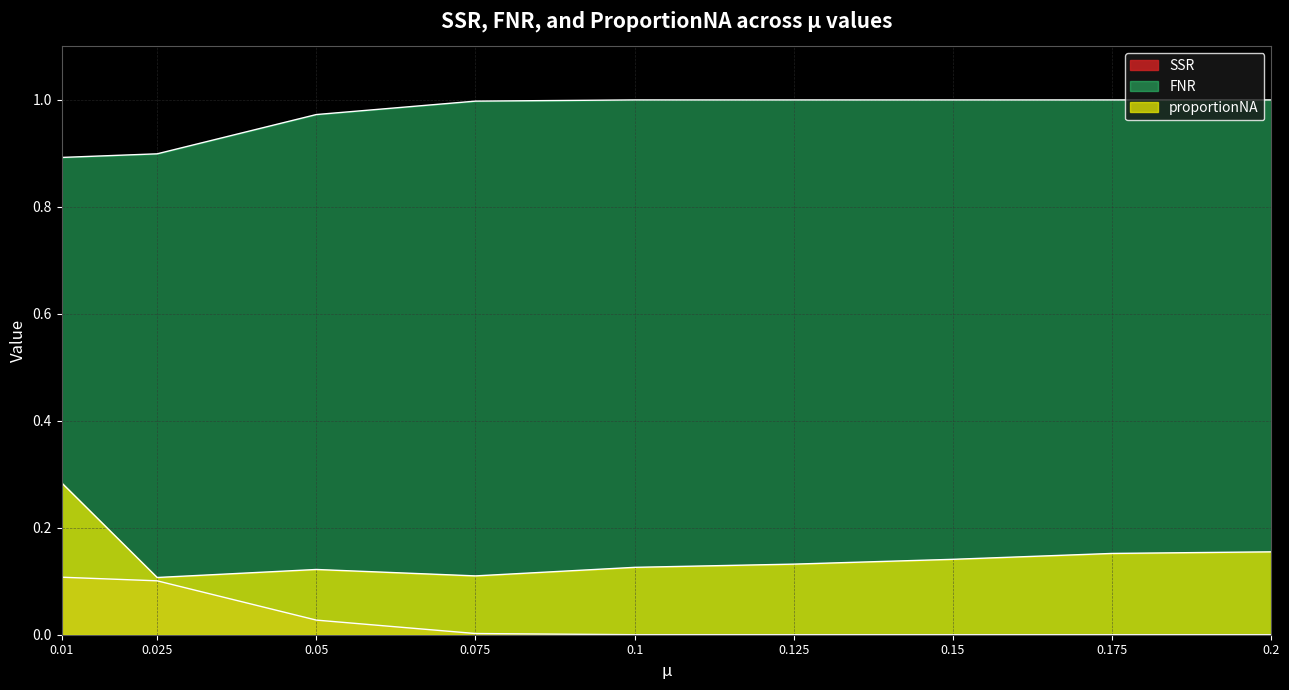

True or false: FNR and SSR cross at least once.

False